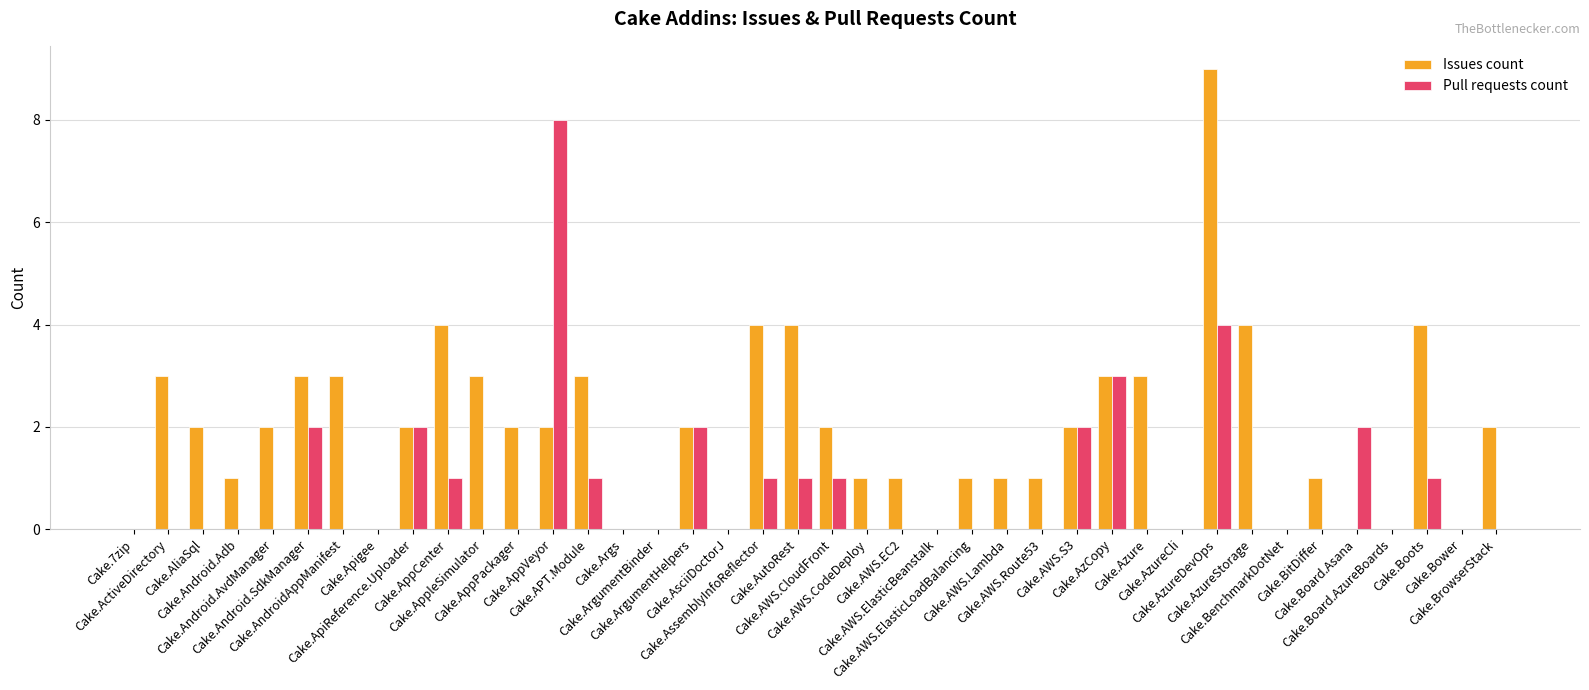

Which category has the highest value across all series?

Cake.AzureDevOps